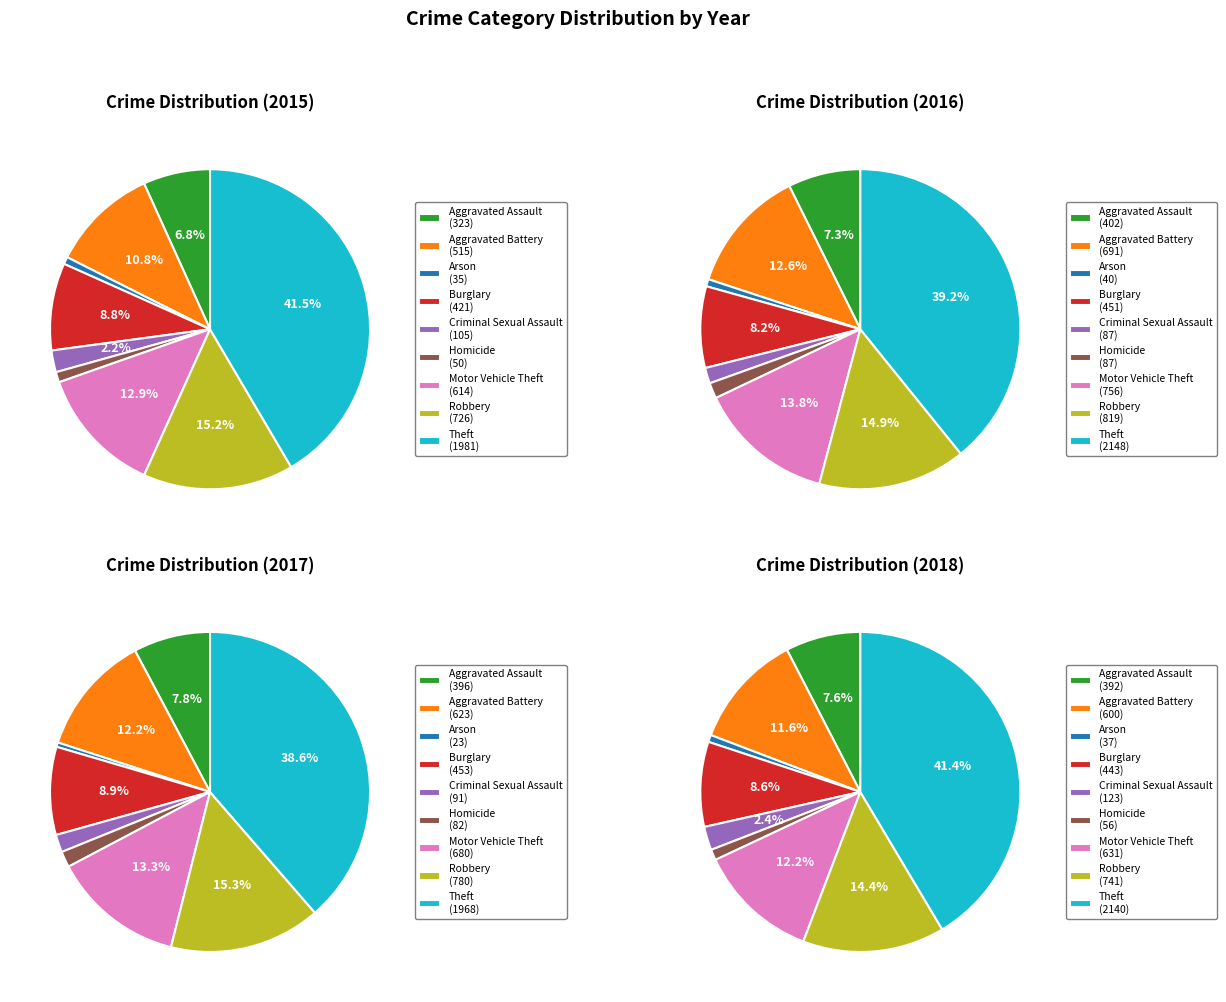

Count the number of slices in the pie.

9